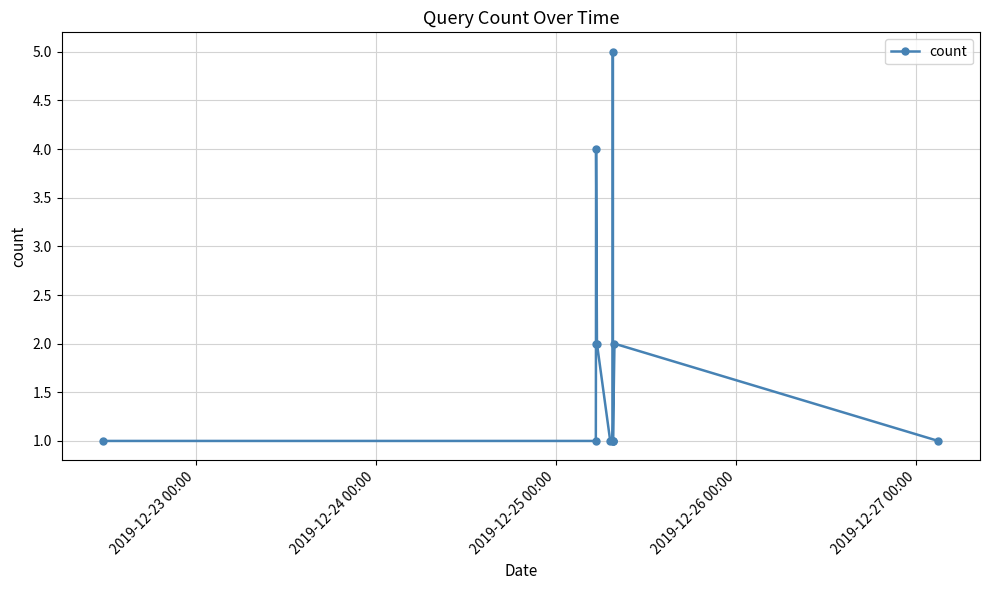

Does the chart have visible grid lines?

Yes